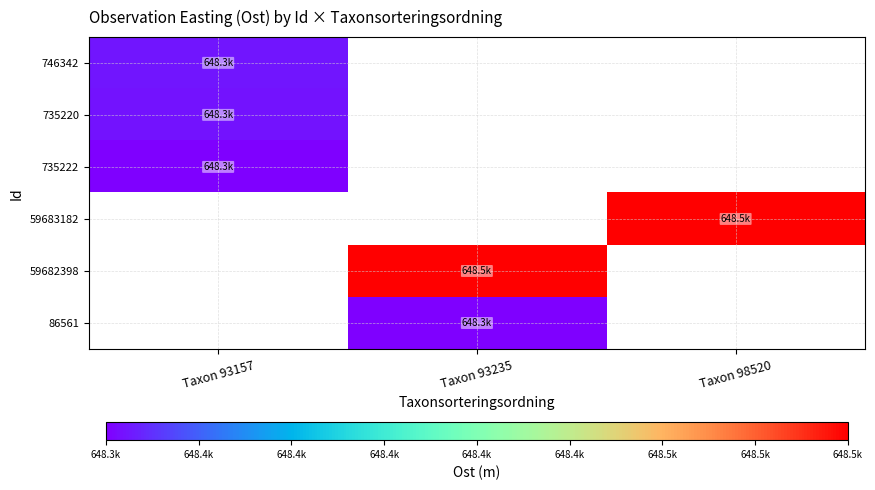

The value of 59683182 at Taxon 98520 is 974323.4. True or false?

False